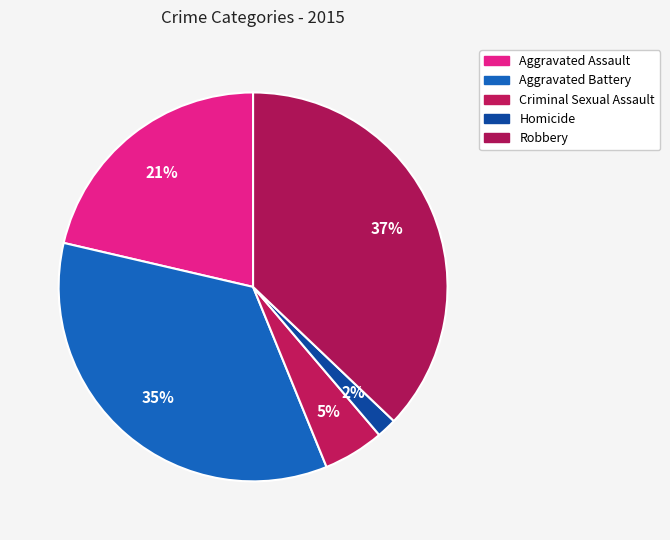

Does Aggravated Assault represent more than half of the total?

No